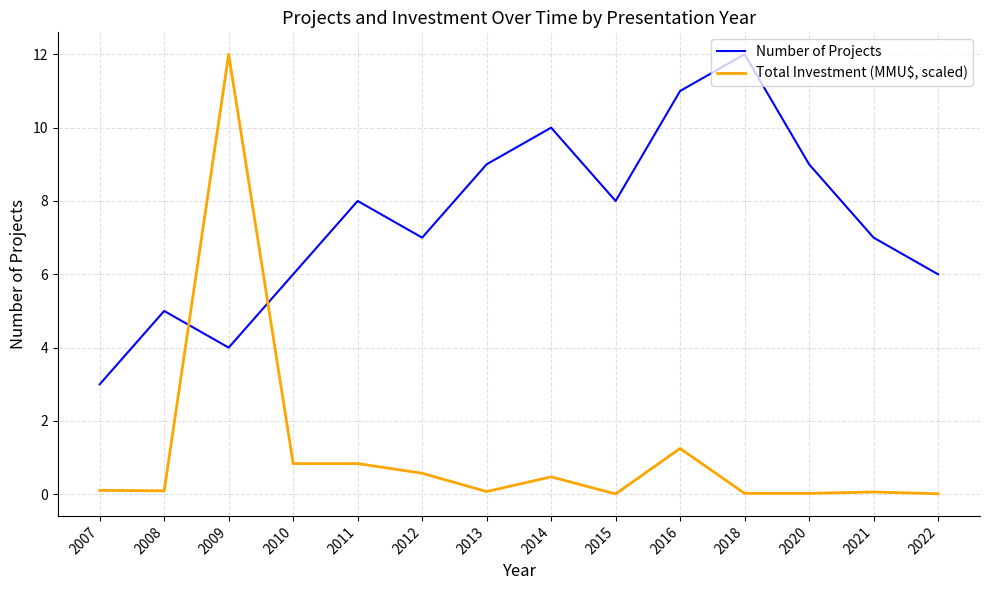

At which category is the sum across all series the highest?

2009